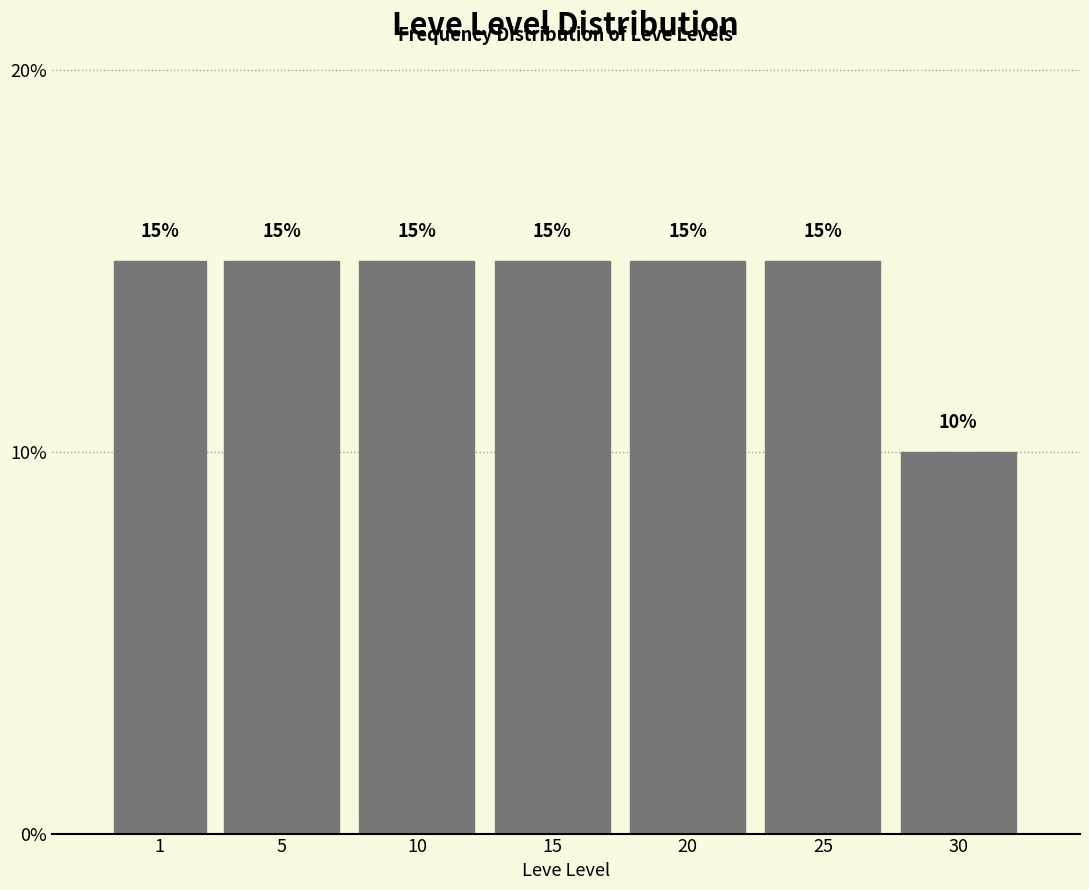

Does the chart contain any negative values?

No